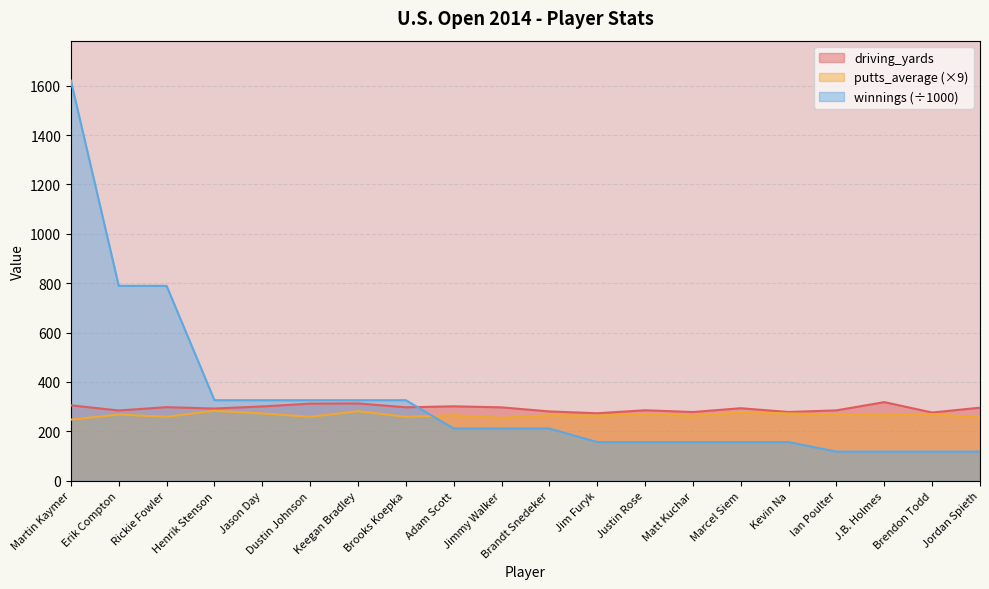

True or false: driving_yards has more than 1 points higher than both neighbors.

True